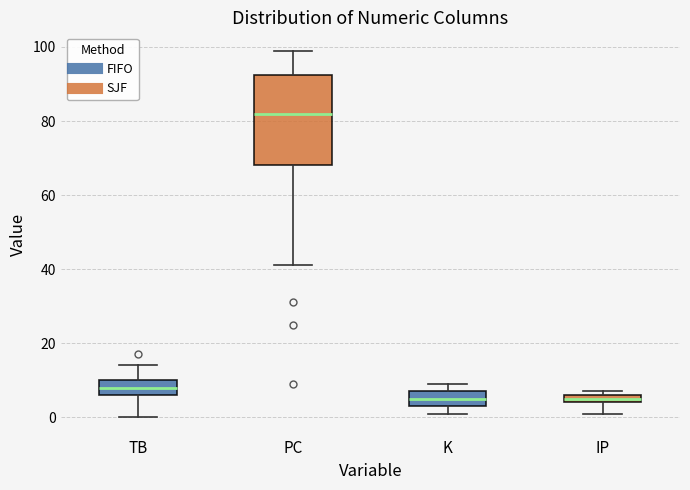

Comparing the boxes themselves (not the whiskers), which one is the tallest?

PC